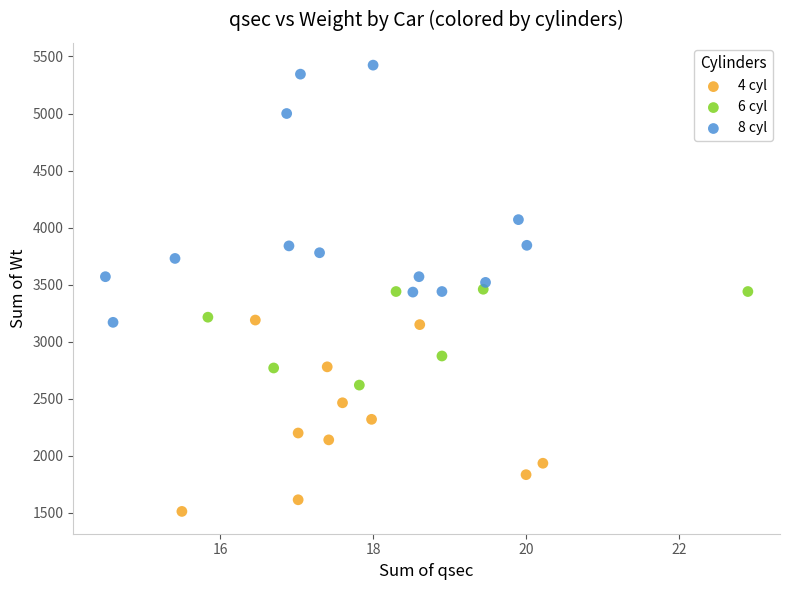

Which series reaches the maximum Y coordinate?

8 cyl